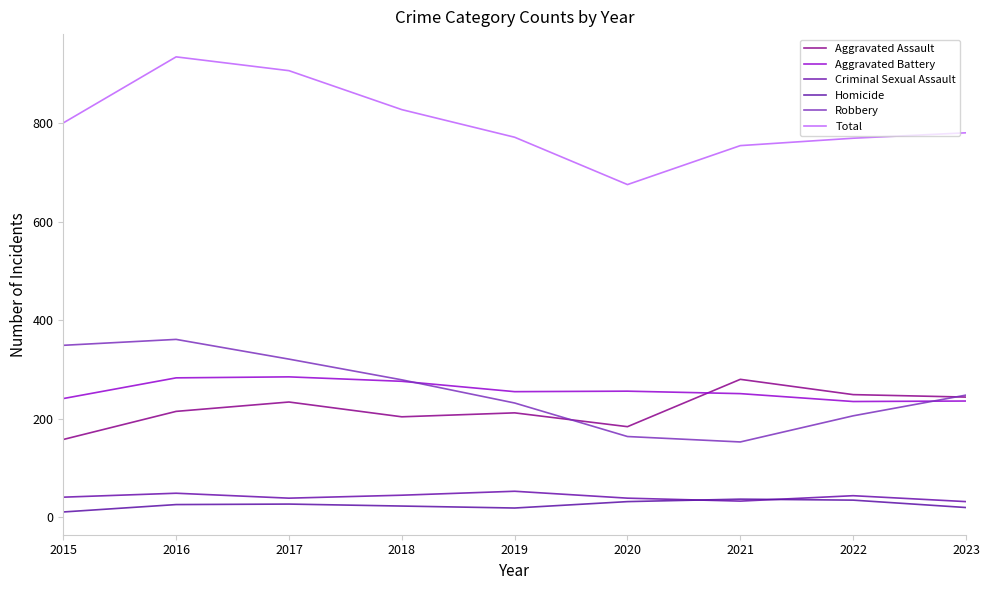

At which label does Criminal Sexual Assault reach its peak?

2019